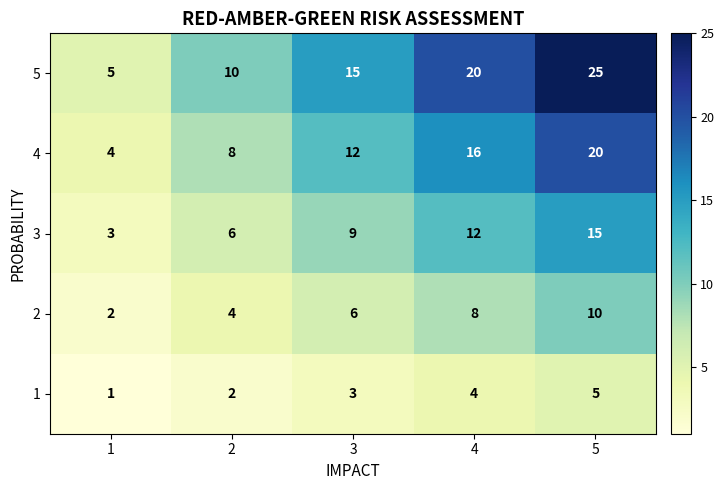

Reading right to left, list all the values displayed in this chart.

5: 5=25	4=20	3=15	2=10	1=5
4: 5=20	4=16	3=12	2=8	1=4
3: 5=15	4=12	3=9	2=6	1=3
2: 5=10	4=8	3=6	2=4	1=2
1: 5=5	4=4	3=3	2=2	1=1